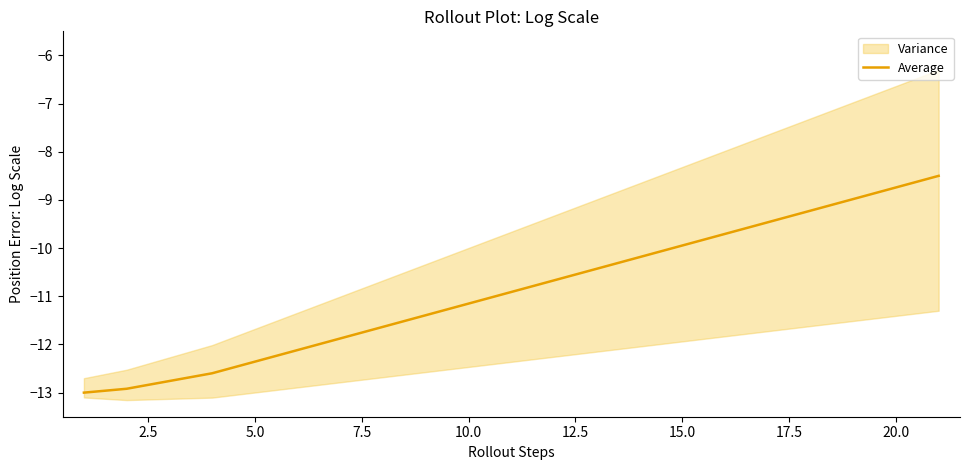

What is the average value?

-10.9